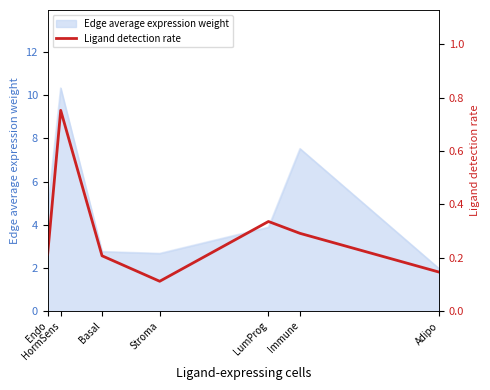

List the labels in order of value, largest first.

HormSens, LumProg, Immune, Endo, Basal, Adipo, Stroma